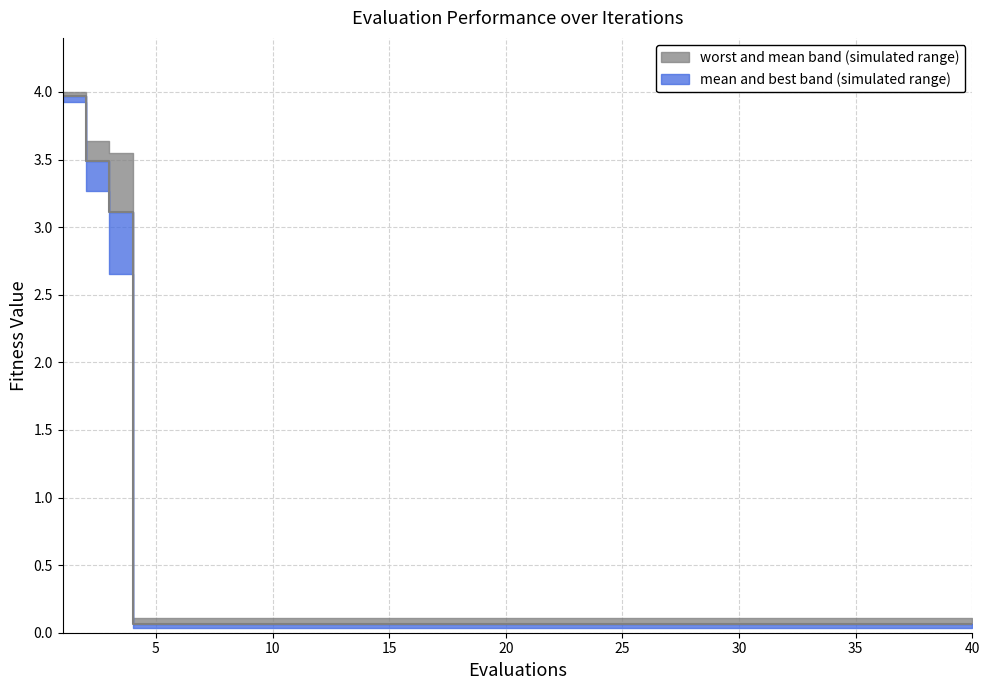

True or false: there are more than 2 points higher than both neighbors.

False